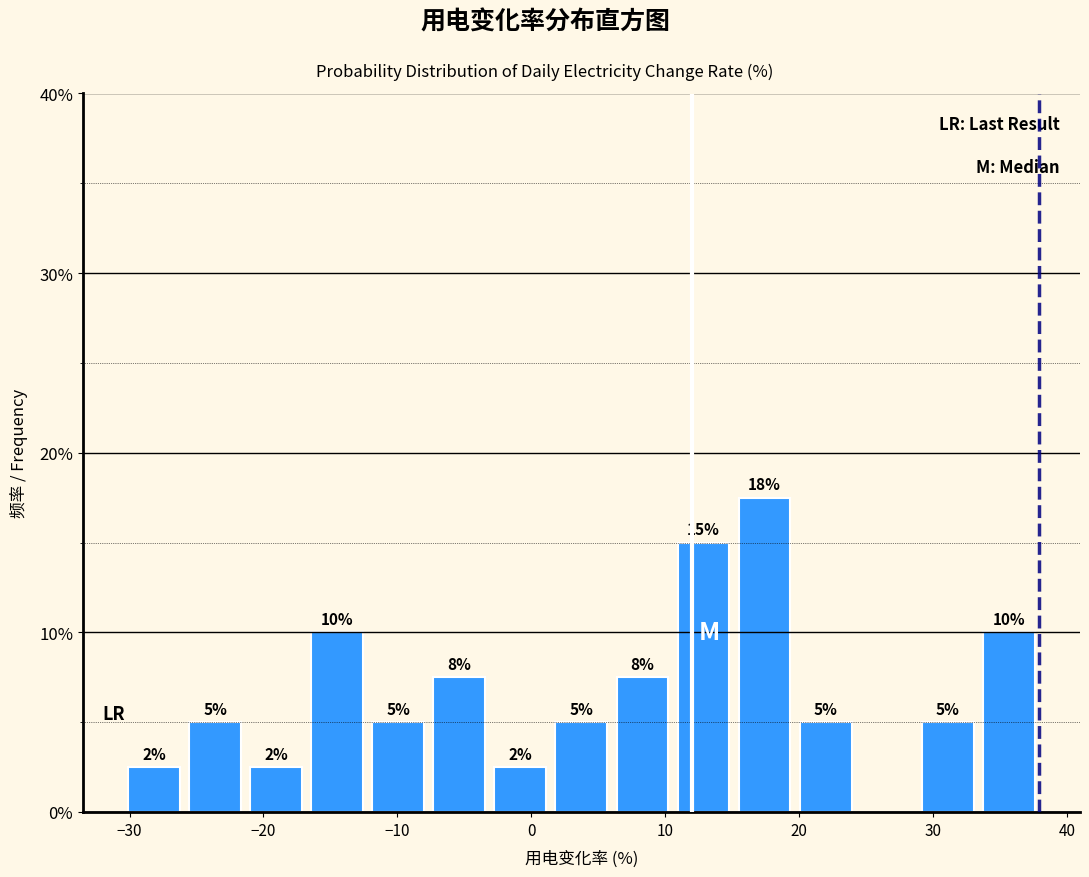

Over which range of the x-axis is the bar tallest?

15 to 20